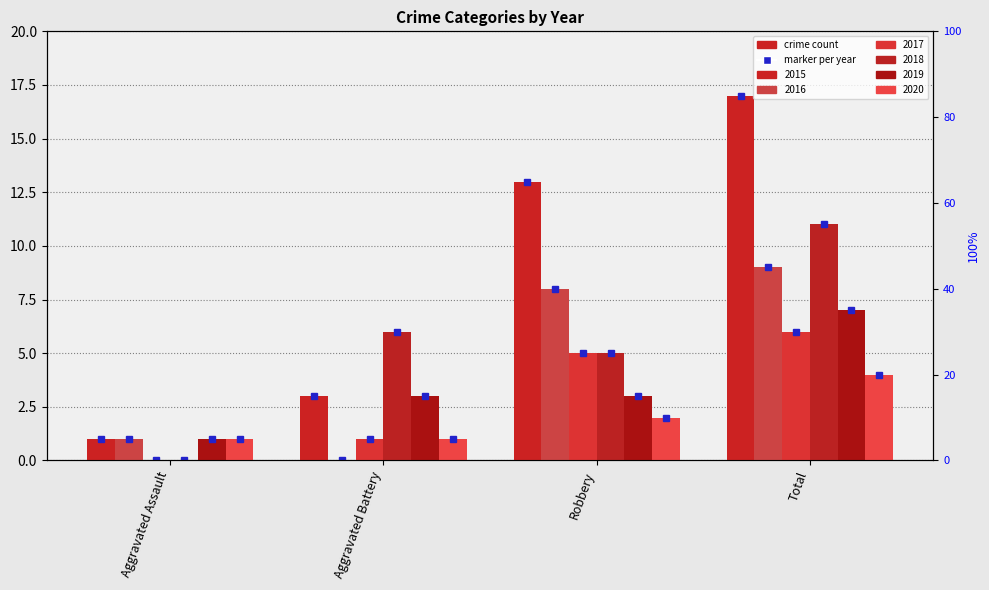

How many data points in 2019 are less than 3?

1